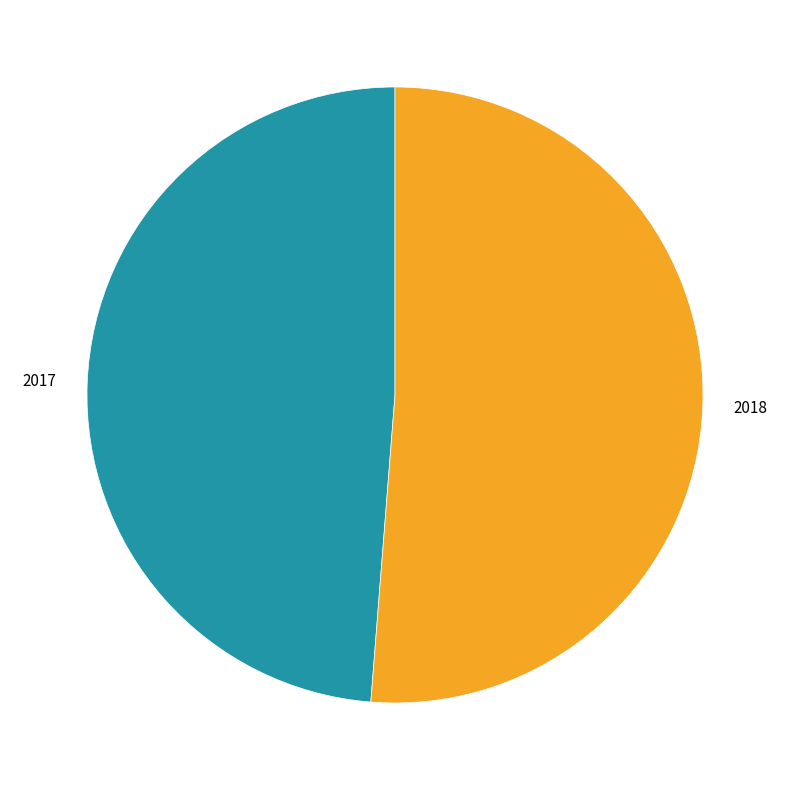

Do 2017 and 2018 together represent more than half of the pie?

Yes